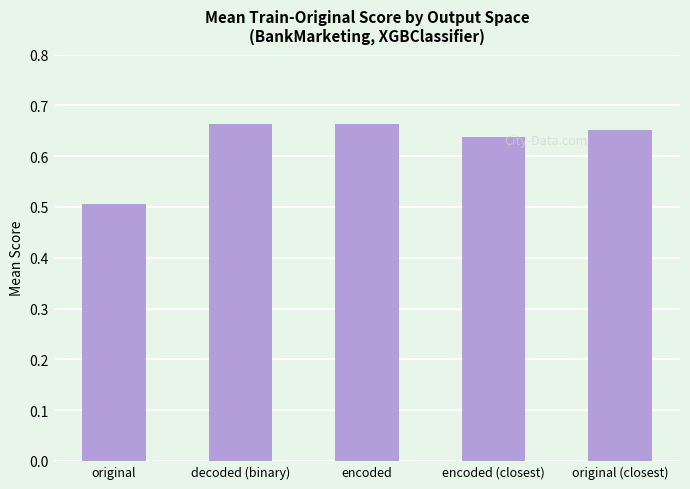

What is the change in value from original to encoded?

+0.2